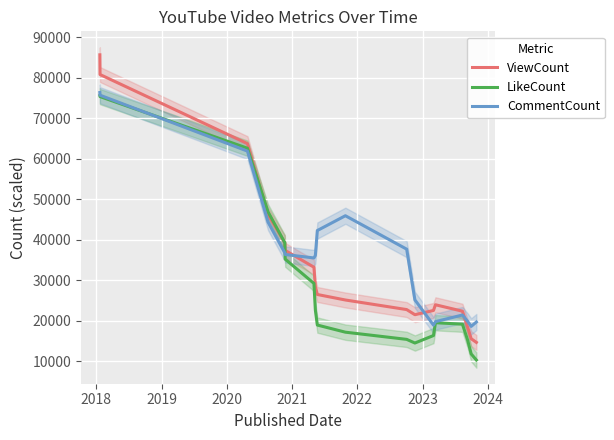

What is the maximum value for CommentCount?

76332.7